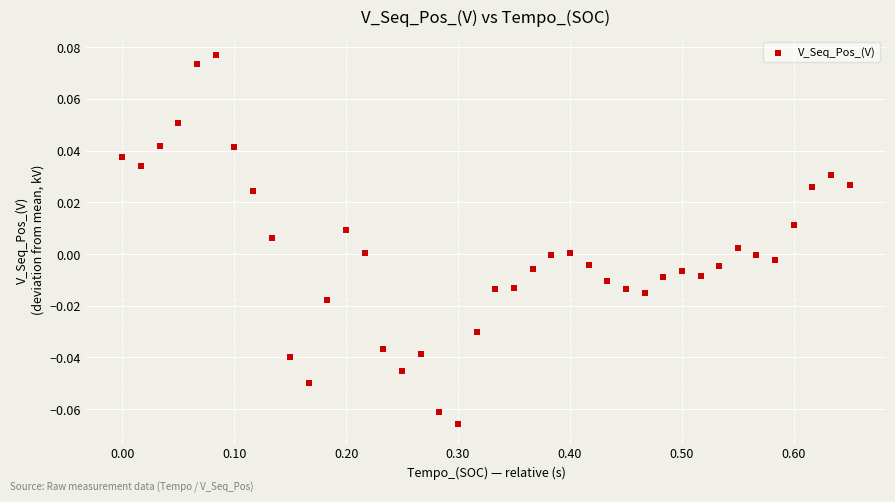

What is the range of X values (max minus min)?

0.7